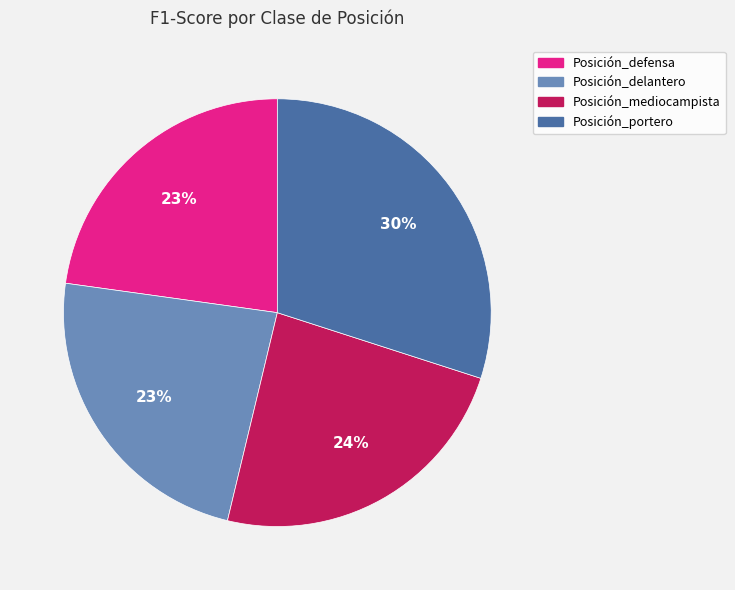

Do Posición_mediocampista and Posición_portero together represent more than half of the pie?

Yes